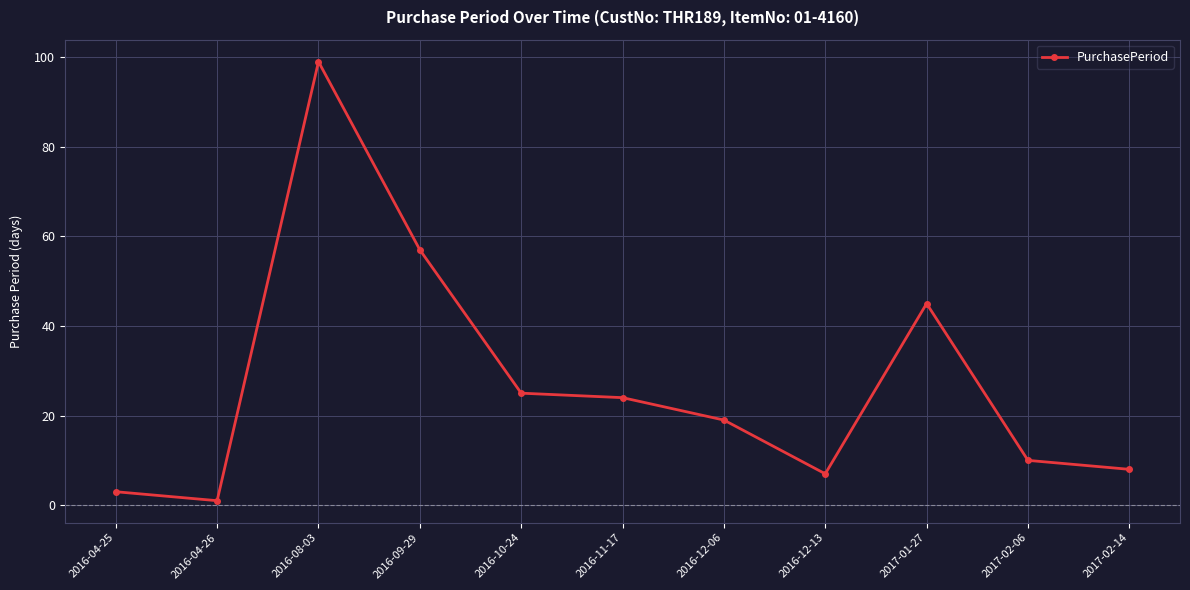

What is the change in value from 2017-02-06 to 2017-02-14?

-2